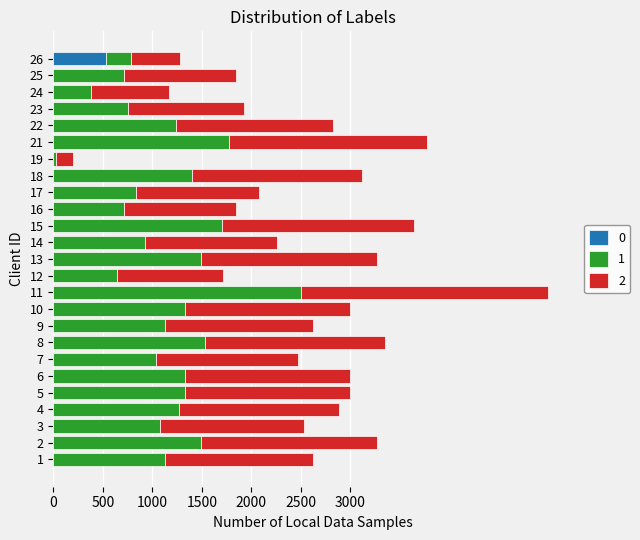

At which category is the sum across all series the highest?

11